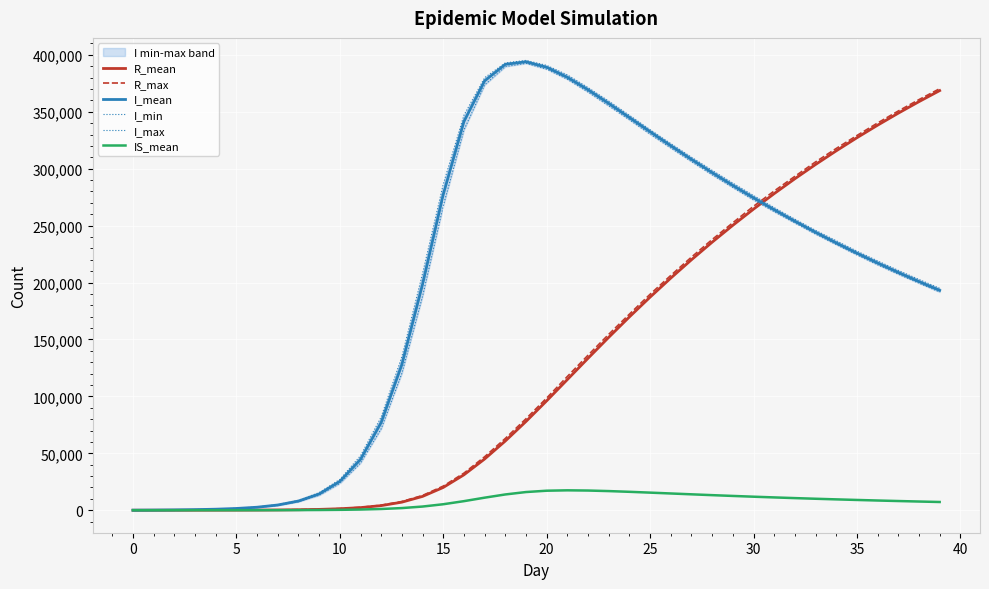

Is the value of I_mean at 35 greater than the value of IS_mean at 30?

Yes